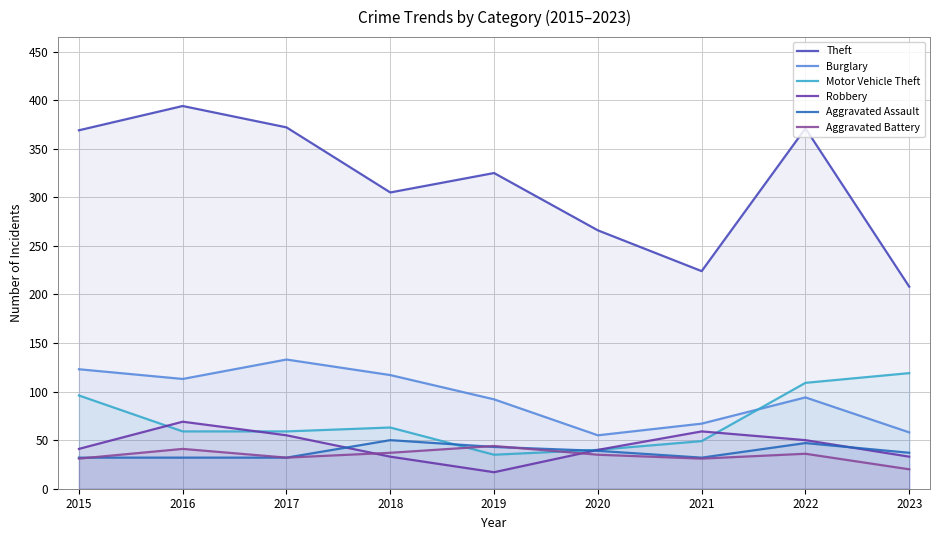

At which label does Motor Vehicle Theft reach its minimum?

2019